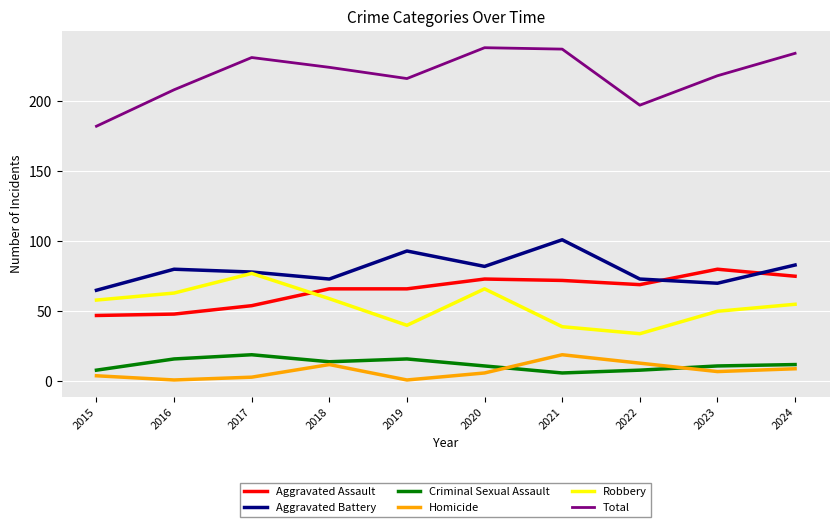

What is the difference between the highest and lowest values at 2022?

189